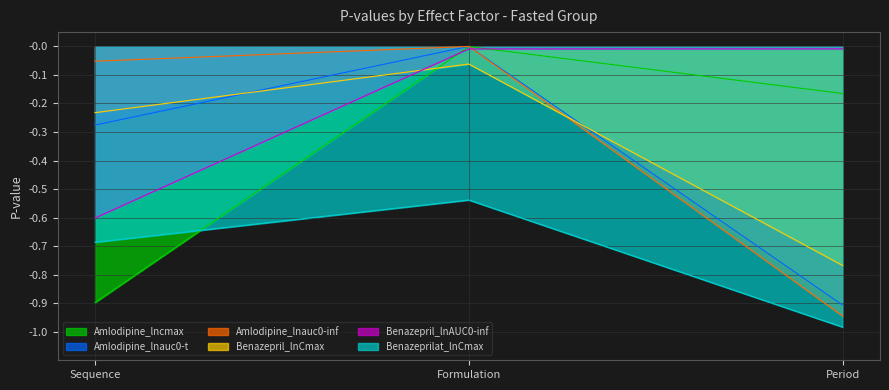

The Benazeprilat_lnCmax series shows -1.1 at Sequence. True or false?

False